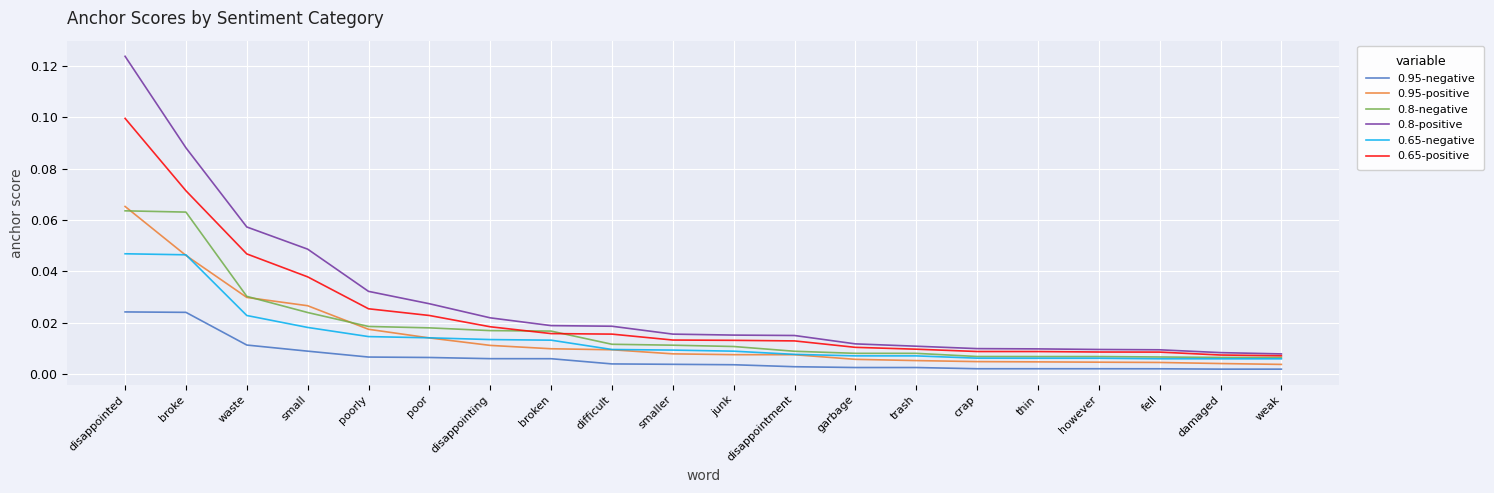

Which label corresponds to the largest value in the chart?

disappointed